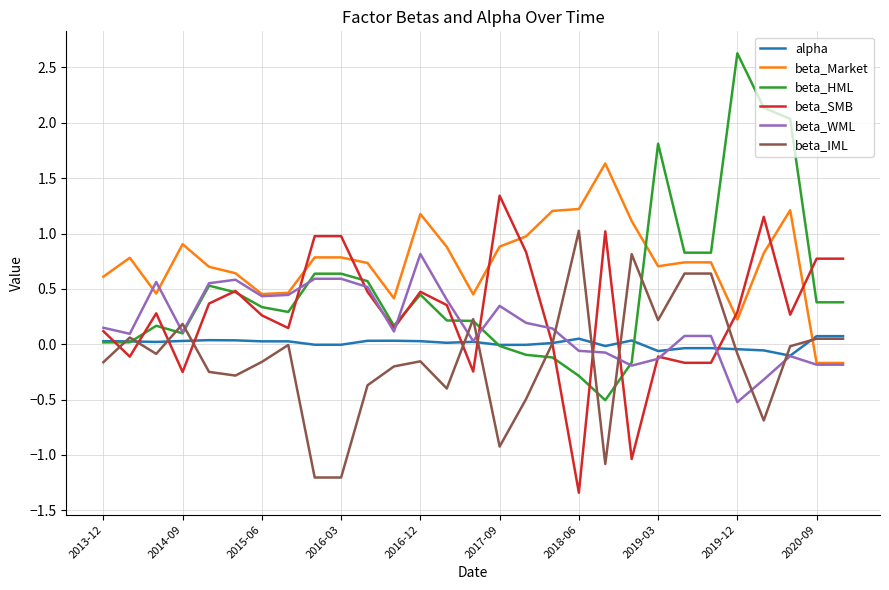

Which series has the largest range (max minus min)?

beta_HML